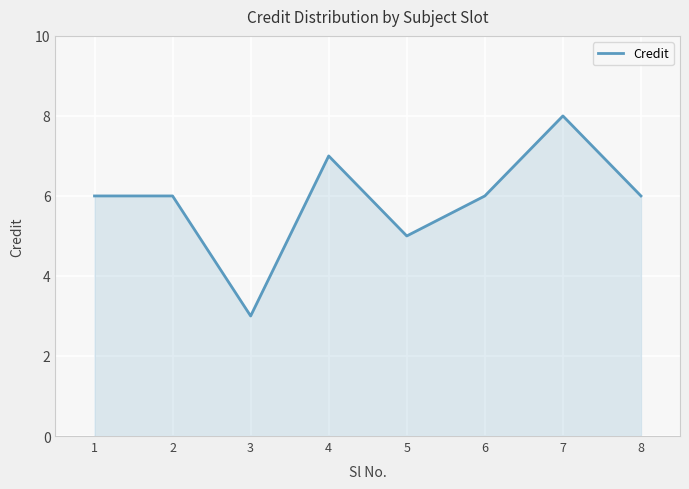

Reading left to right, what are all the values shown in this chart?

6	6	3	7	5	6	8	6